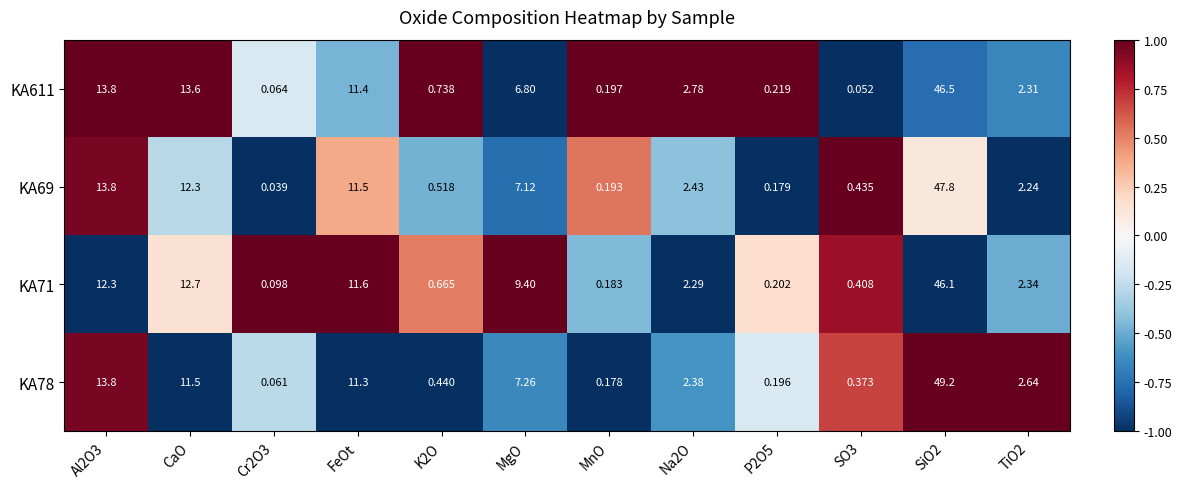

Is the value of KA71 at TiO2 greater than the value of KA611 at Al2O3?

No